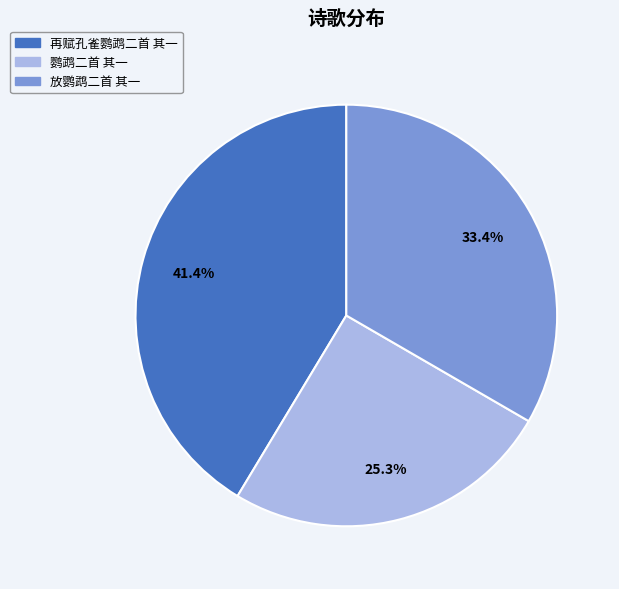

Rank the categories by value from lowest to highest.

鹦鹉二首 其一, 放鹦鹉二首 其一, 再赋孔雀鹦鹉二首 其一